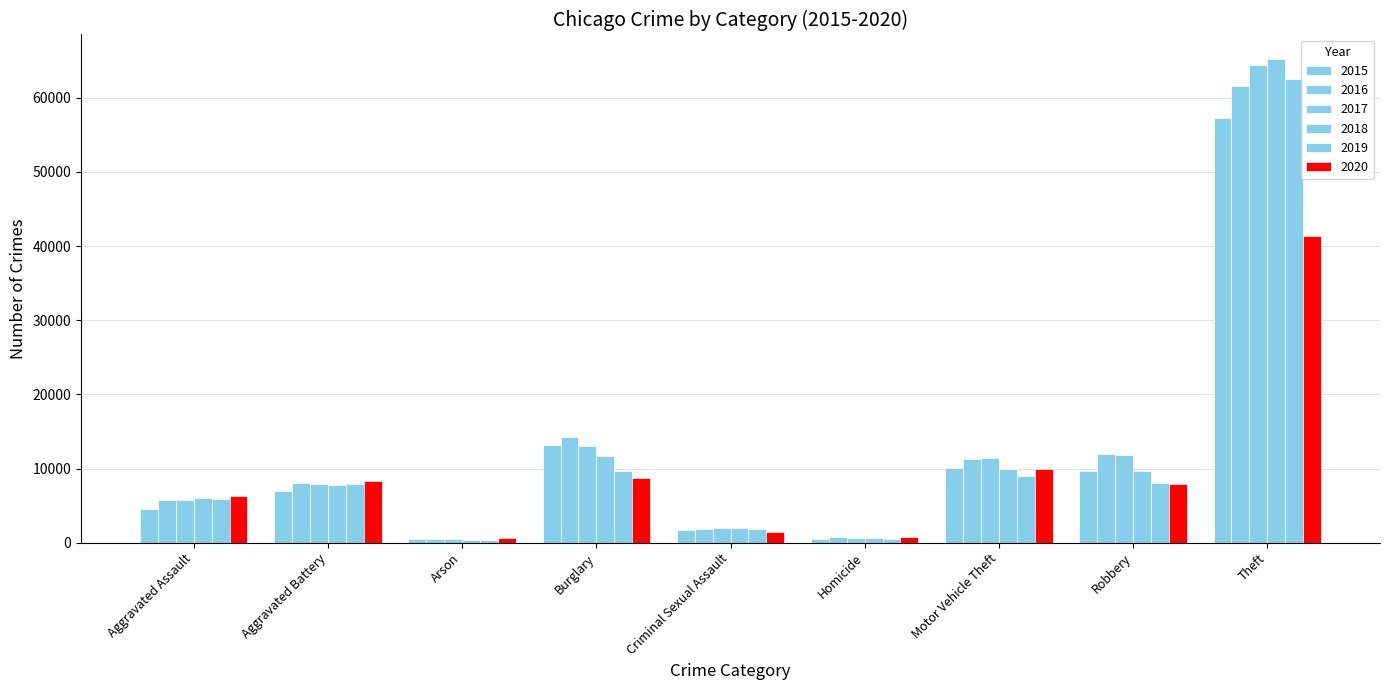

Are the bars horizontal?

No